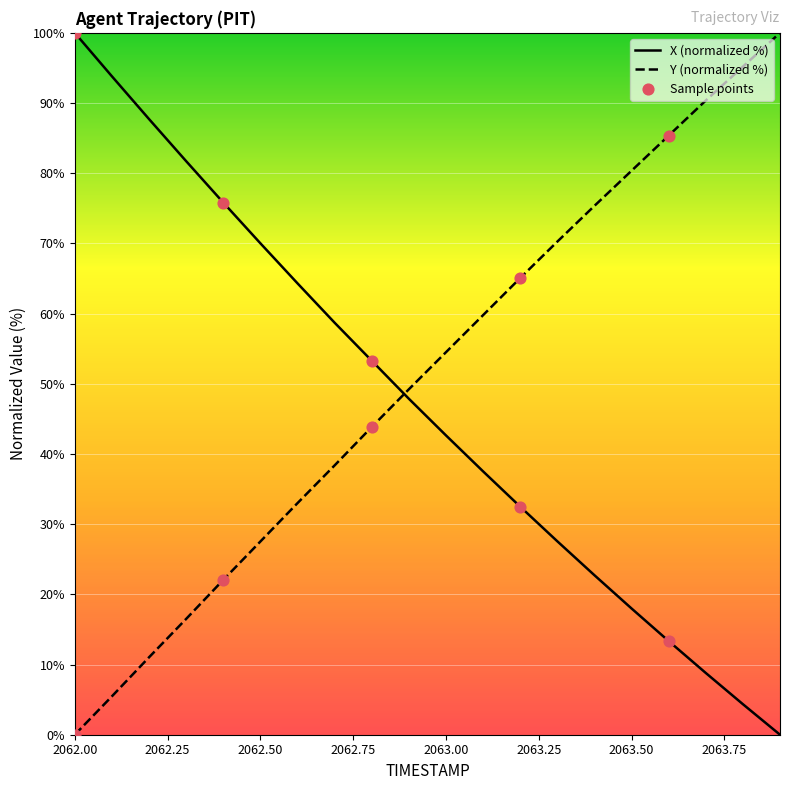

At which category is the sum across all series the highest?

2062.0